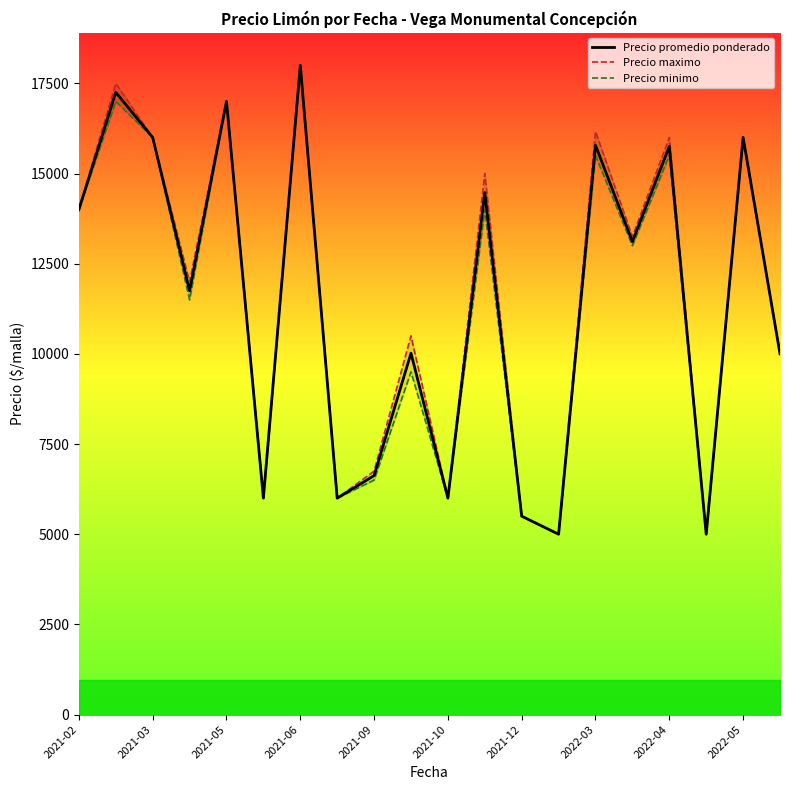

Rank the series by their average value, from lowest to highest.

Precio minimo, Precio promedio ponderado, Precio maximo